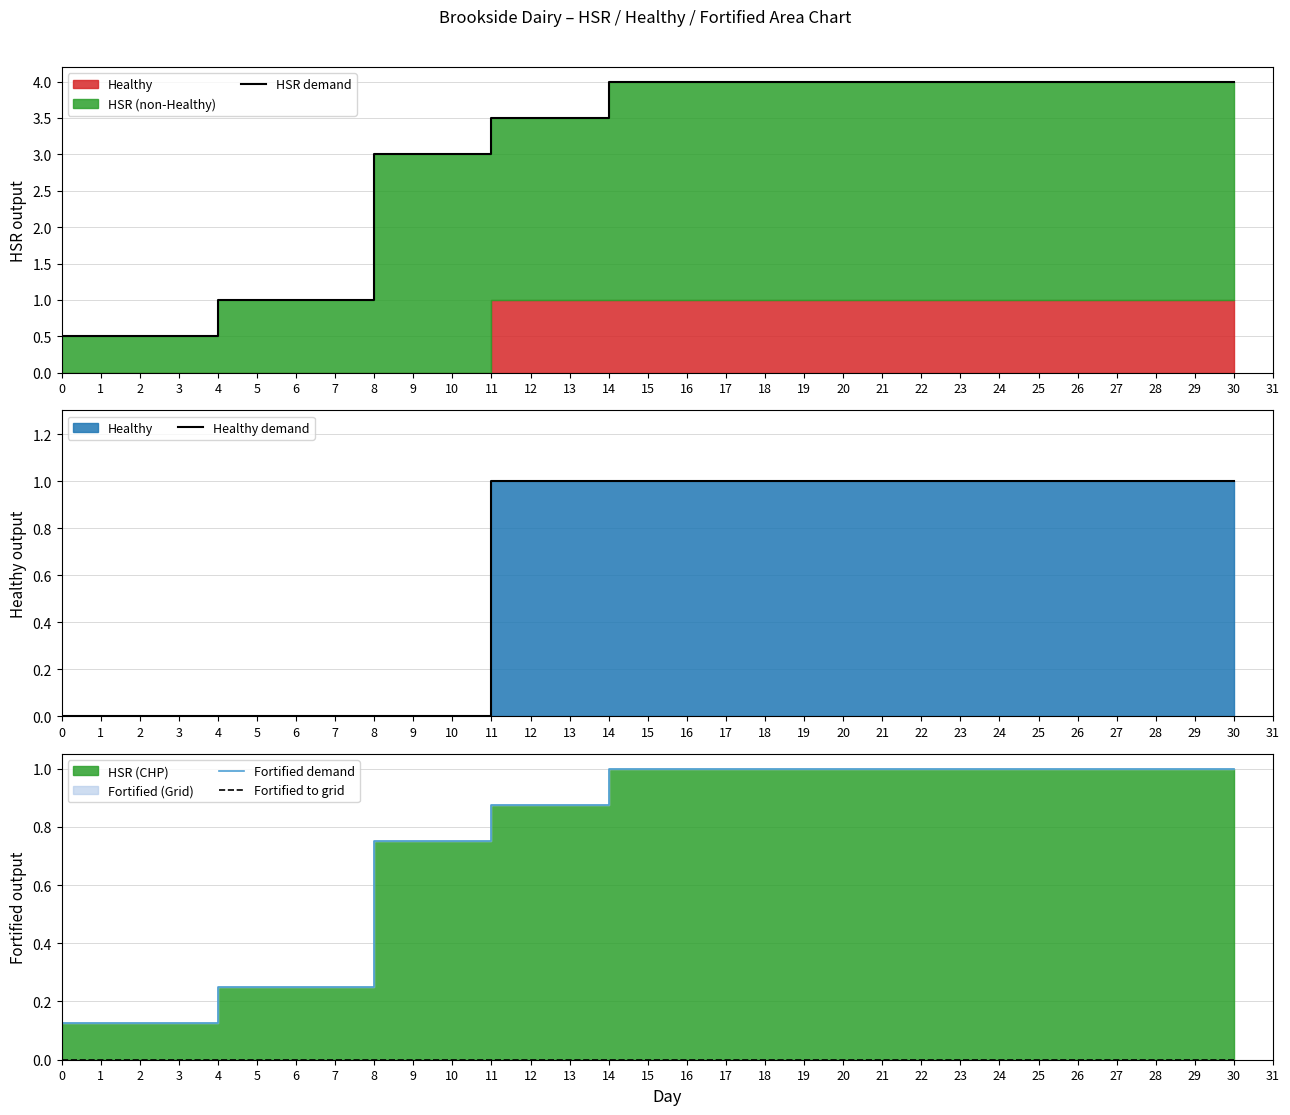

List the series in order of their peak value, lowest first.

Fortified to grid, Healthy demand, Fortified demand, HSR demand